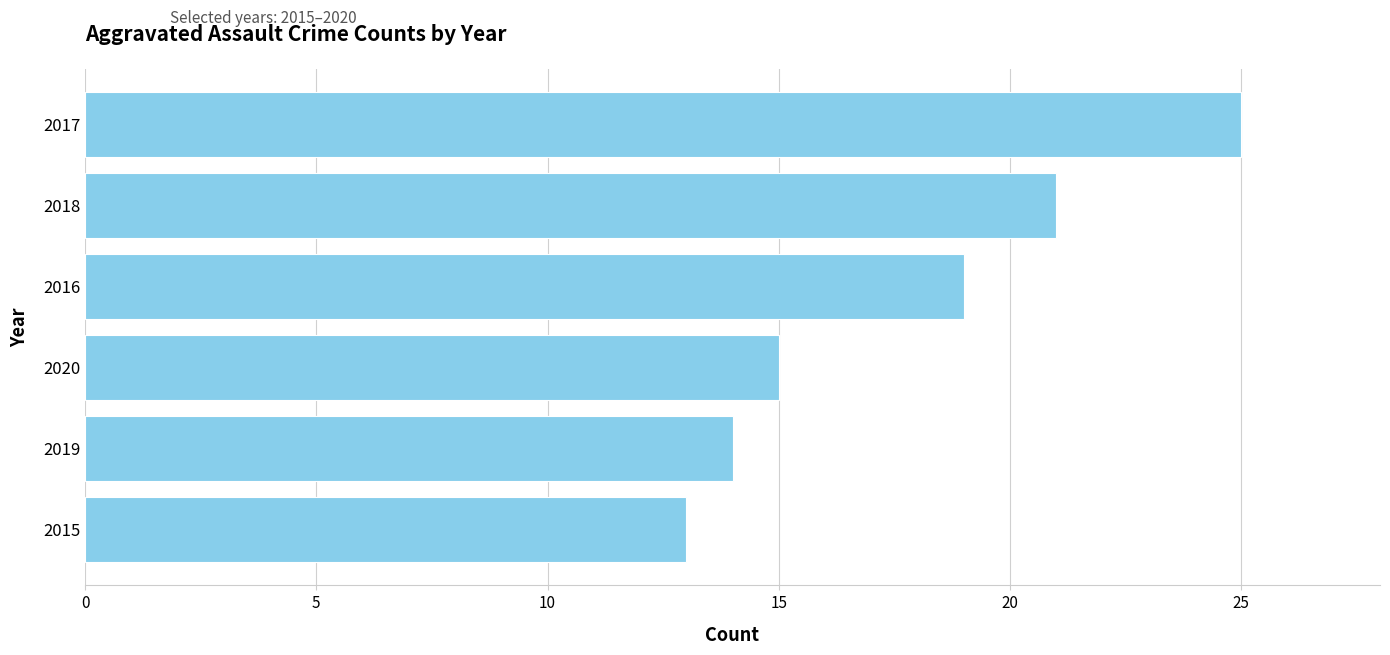

What value does the data have at 2017?

25